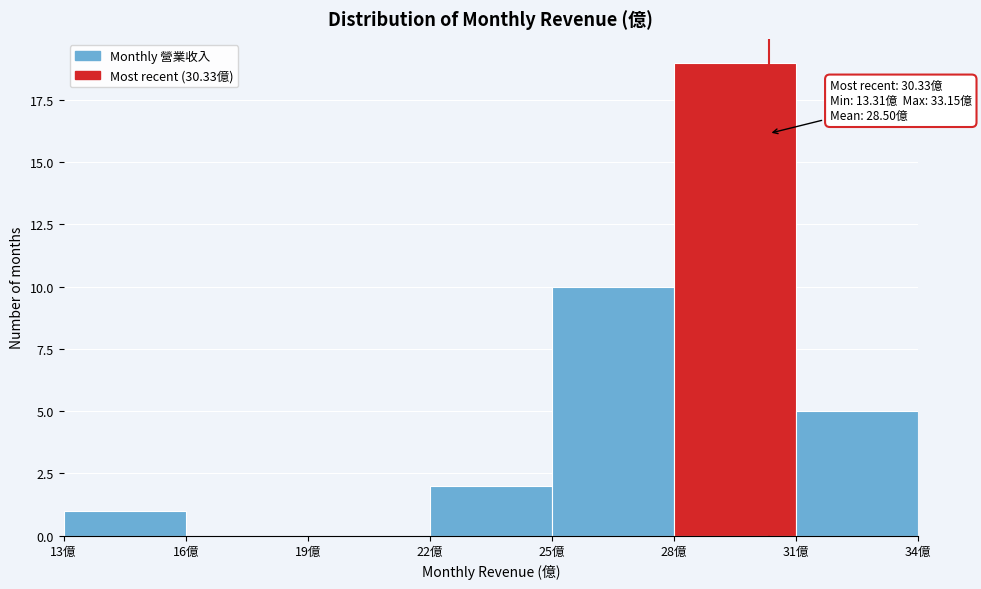

Which range on the x-axis has the tallest bar?

28 to 31